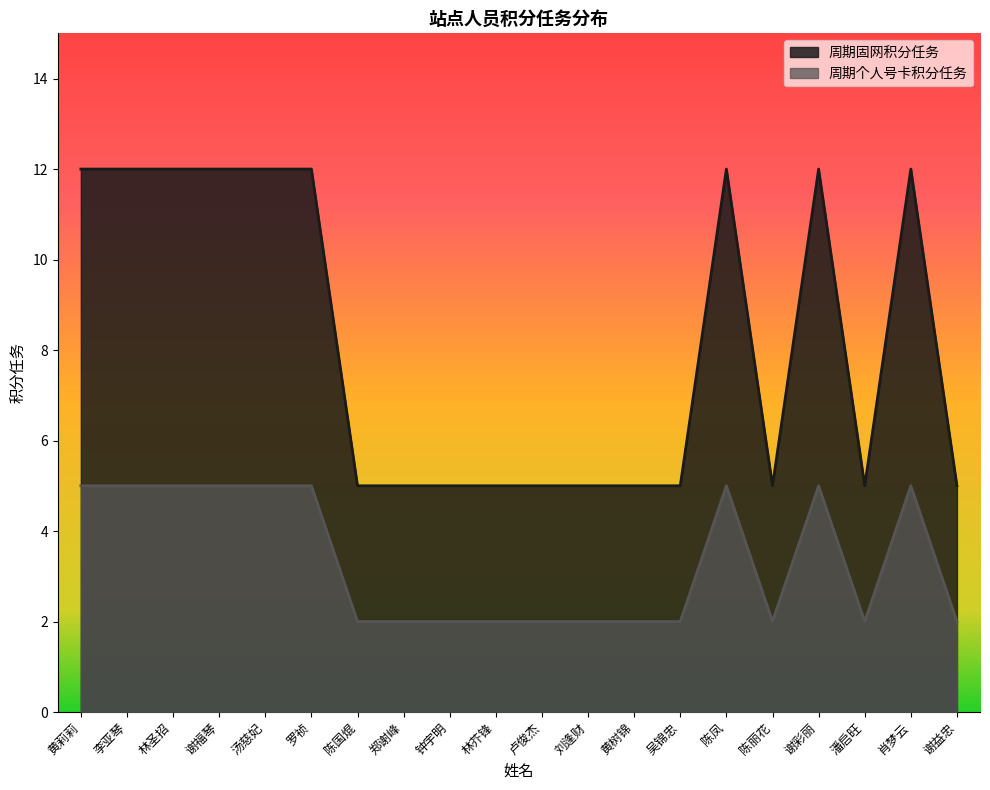

At which label does 周期个人号卡积分任务 reach its peak?

黄莉莉